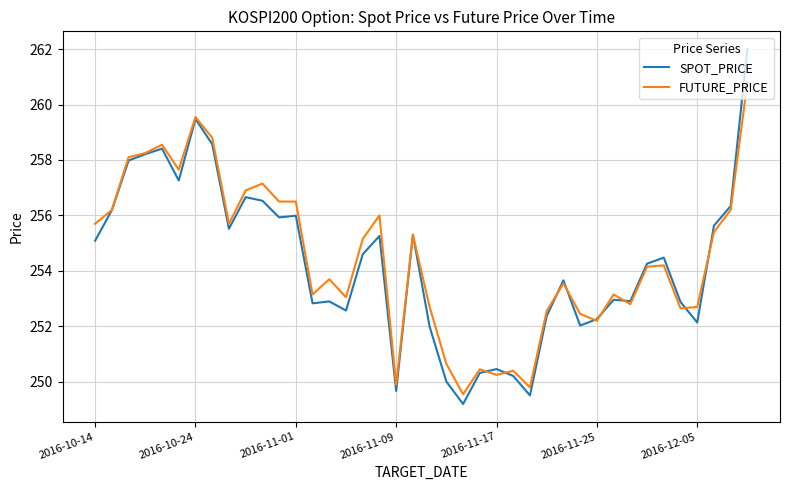

Rank the series by their maximum value, from highest to lowest.

SPOT_PRICE, FUTURE_PRICE